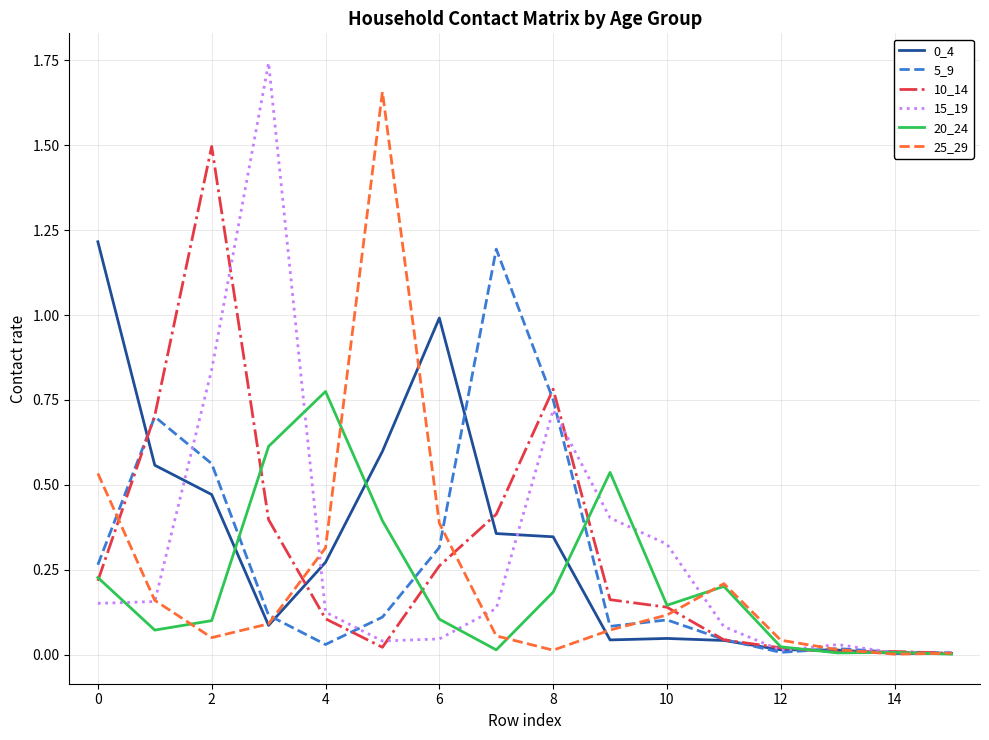

Is this an area chart (filled region under the line)?

No